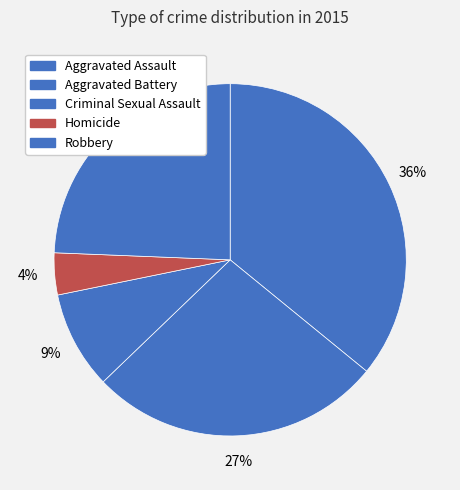

Which category has the biggest portion of the pie?

Aggravated Assault